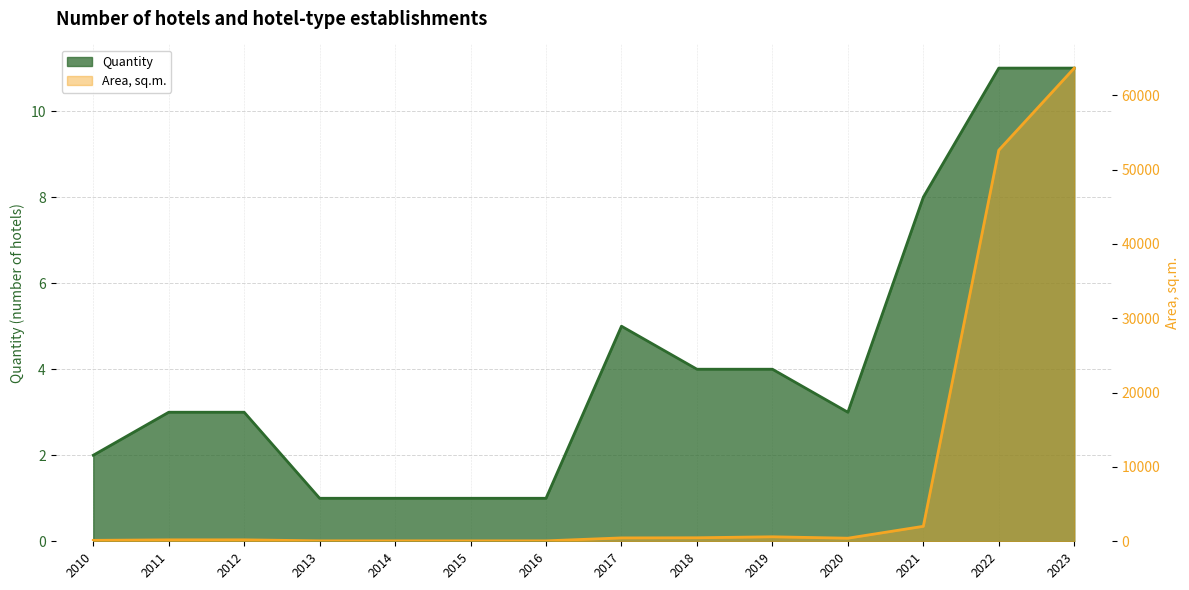

What is the difference between the Area, sq.m. values at 2017 and 2015?

395